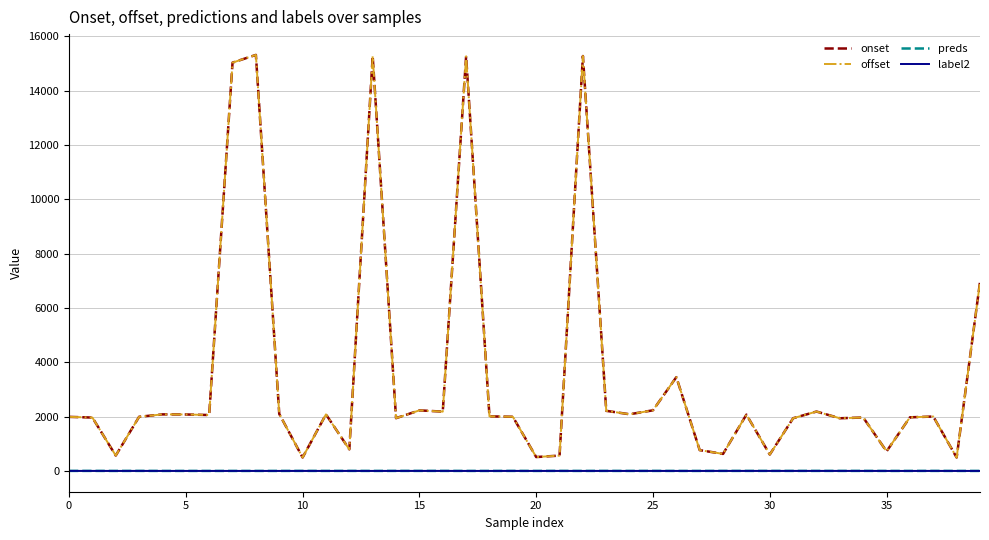

Does the chart have visible grid lines?

Yes